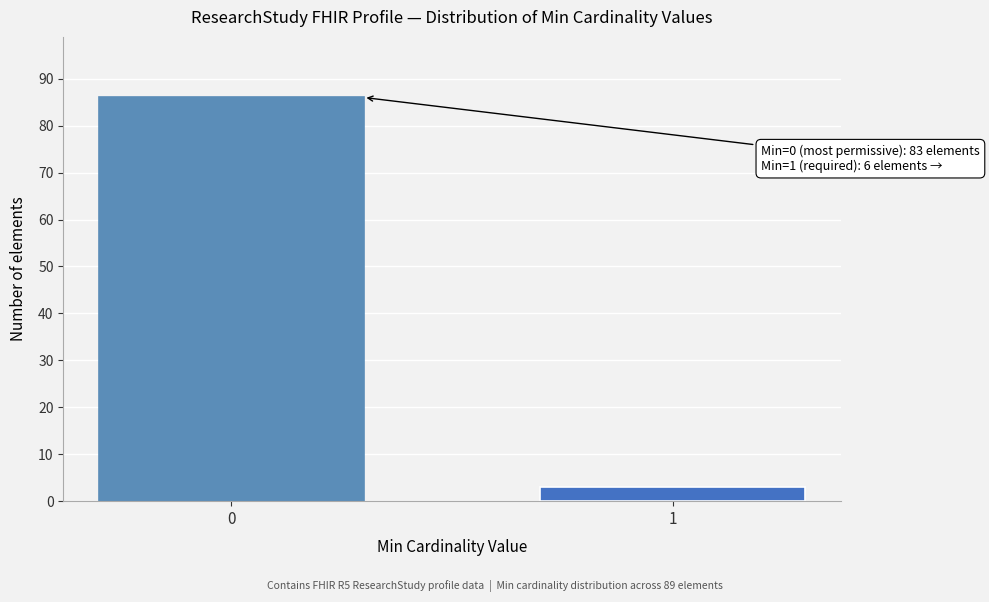

Reading left to right, list all the values displayed in this chart.

86	3